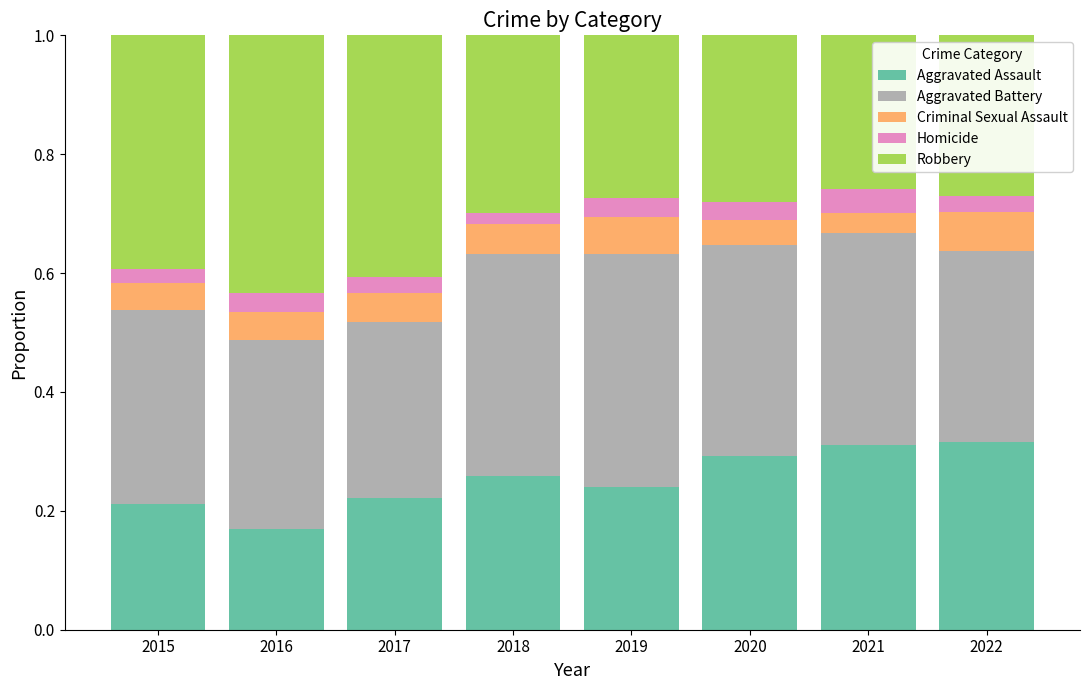

Where is Aggravated Assault nearest to the value 0?

2016